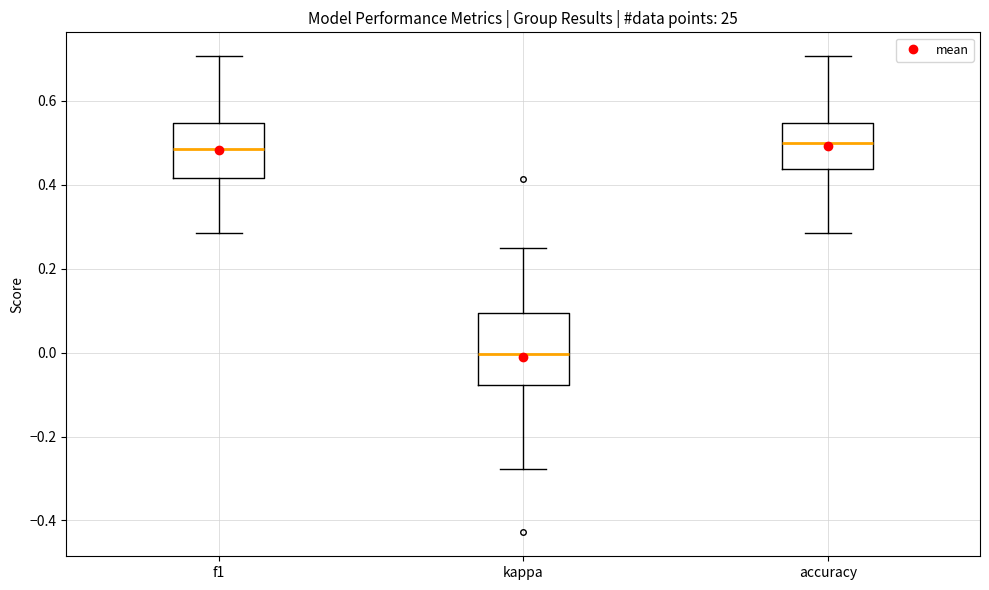

Reading left to right, read every box against the y-axis: the position of its median line, the range the box covers, and the ends of its whiskers. The values are not printed on the chart, so give them approximately, as read against the axis.

f1: median 0.48, box 0.42 to 0.54, whiskers 0.28 to 0.70
kappa: median 0.00, box -0.08 to 0.10, whiskers -0.28 to 0.26
accuracy: median 0.50, box 0.44 to 0.54, whiskers 0.28 to 0.70